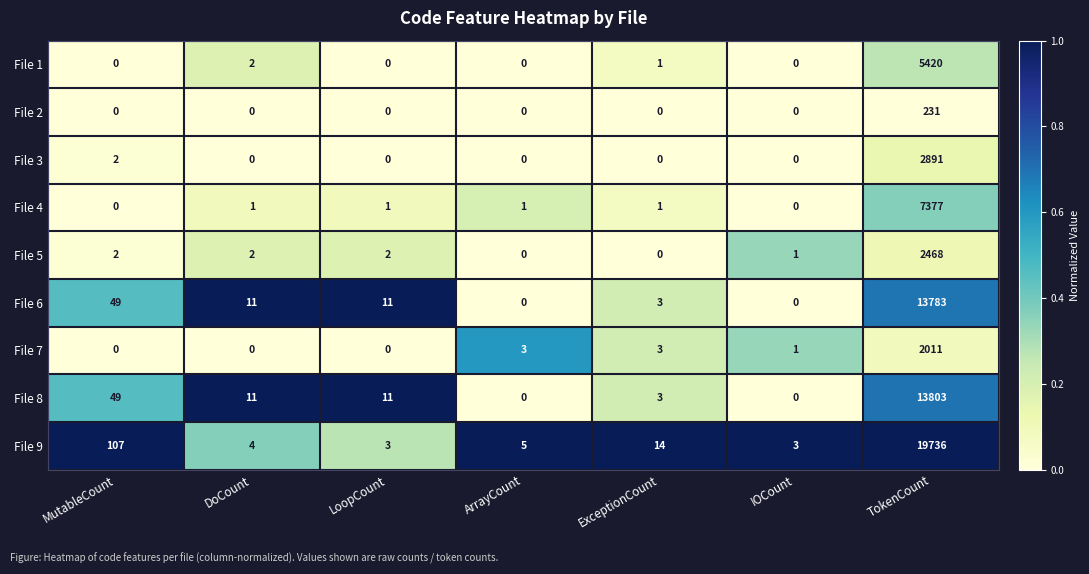

What is the spread (max minus min) of values at IOCount?

3